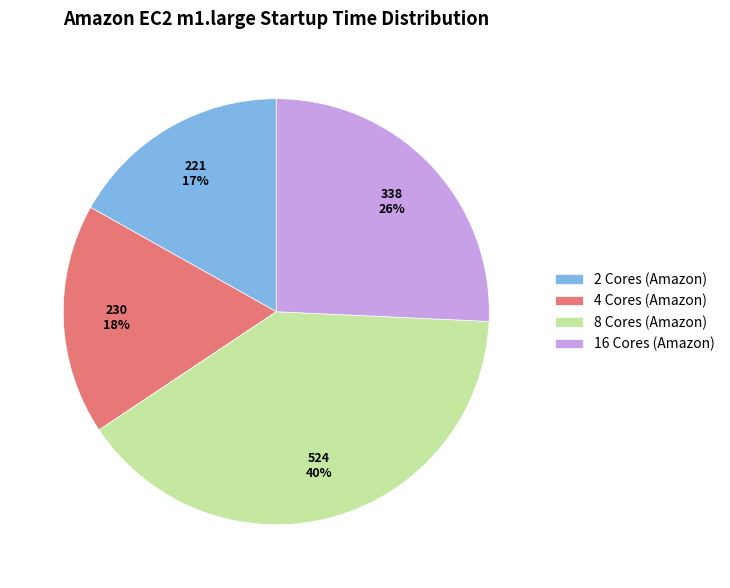

Is it true that 8 Cores (Amazon) is 40% of the pie?

True